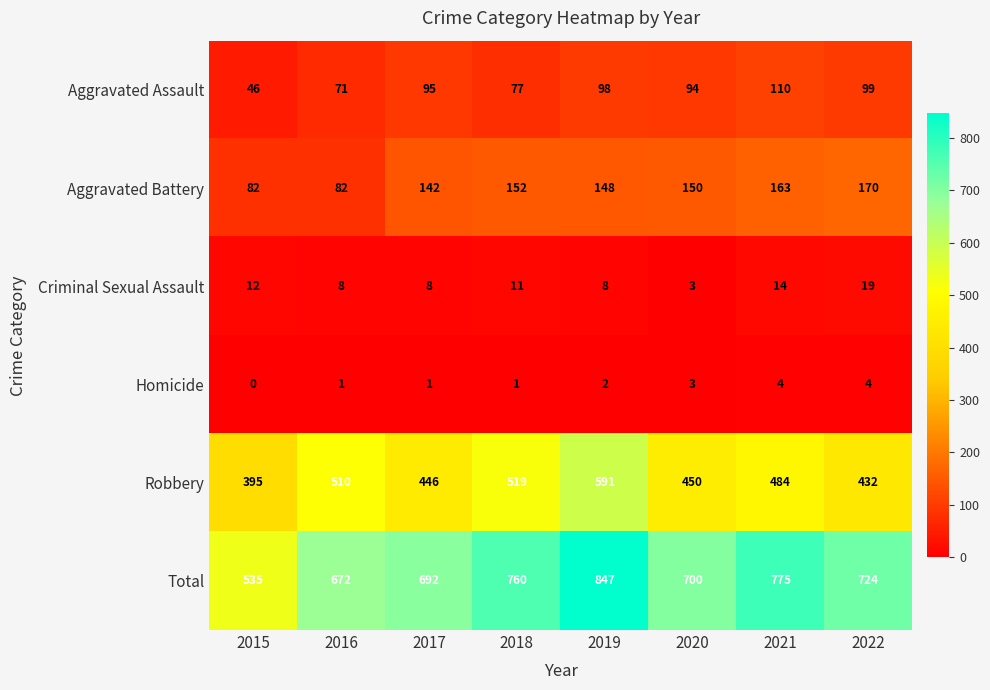

How many distinct data groups are displayed?

6